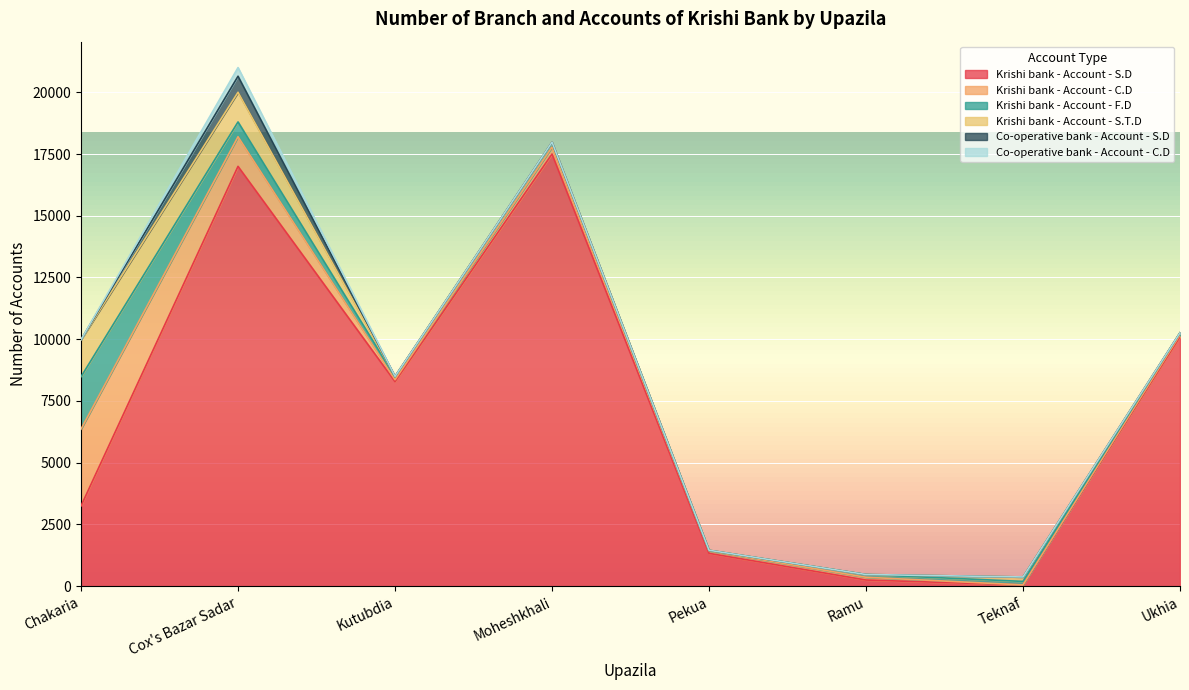

Reading left to right, list all the values displayed in this chart.

Krishi bank - Account - S.D: 3250	17000	8284	17500	1329	249	51	10103
Krishi bank - Account - C.D: 3112	1200	76	280	99	113	0	78
Krishi bank - Account - F.D: 2120	600	122	175	17	110	142	76
Krishi bank - Account - S.T.D: 1500	1200	12	25	10	0	180	4
Co-operative bank - Account - S.D: 0	650	0	0	0	0	0	0
Co-operative bank - Account - C.D: 0	350	0	0	0	0	0	0